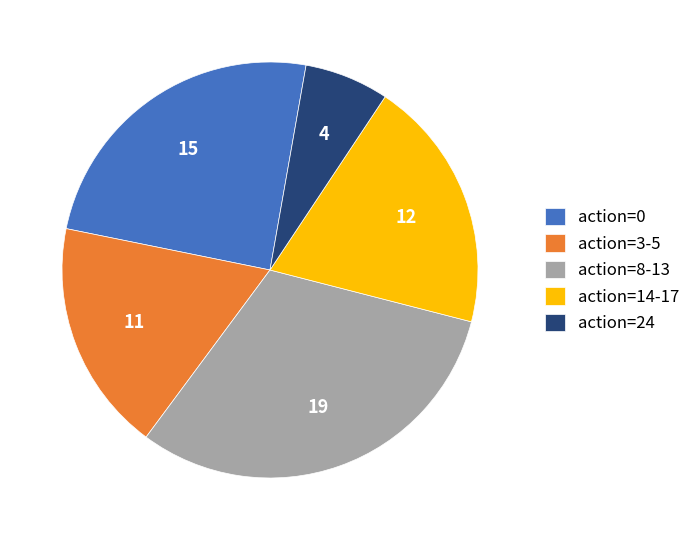

How many slices are in this pie chart?

5